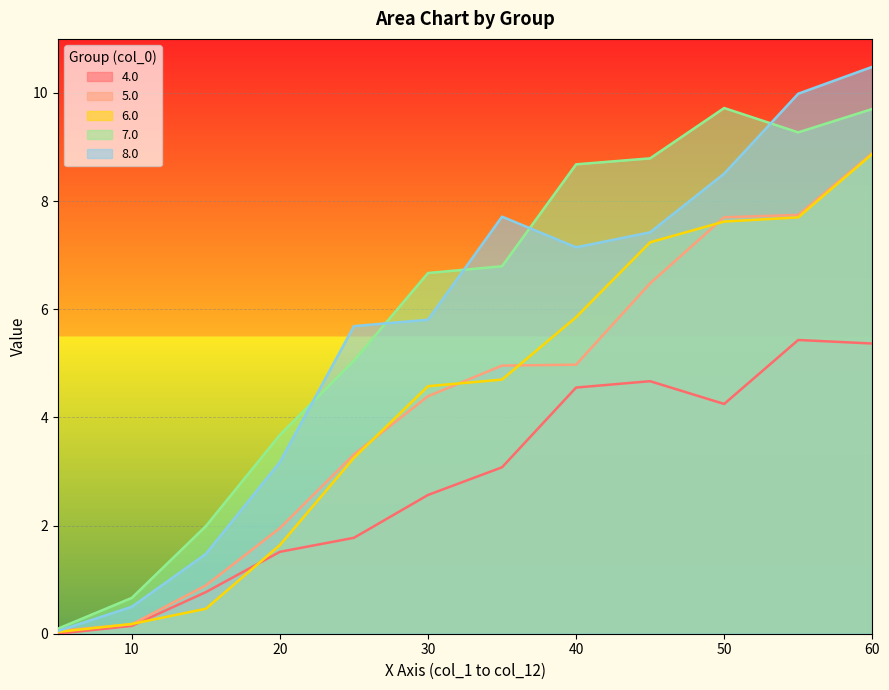

Reading left to right, transcribe all the data shown in this chart.

4.0: 5.0=0.0	10.0=0.1	15.0=0.8	20.0=1.5	25.0=1.8	30.0=2.6	35.0=3.1	40.0=4.6	45.0=4.7	50.0=4.2	55.0=5.4	60.0=5.4
5.0: 5.0=0.1	10.0=0.2	15.0=0.9	20.0=2.0	25.0=3.3	30.0=4.4	35.0=5.0	40.0=5.0	45.0=6.5	50.0=7.7	55.0=7.7	60.0=8.9
6.0: 5.0=0.0	10.0=0.2	15.0=0.5	20.0=1.6	25.0=3.3	30.0=4.6	35.0=4.7	40.0=5.9	45.0=7.2	50.0=7.6	55.0=7.7	60.0=8.9
7.0: 5.0=0.1	10.0=0.7	15.0=2.0	20.0=3.7	25.0=5.0	30.0=6.7	35.0=6.8	40.0=8.7	45.0=8.8	50.0=9.7	55.0=9.3	60.0=9.7
8.0: 5.0=0.1	10.0=0.5	15.0=1.5	20.0=3.2	25.0=5.7	30.0=5.8	35.0=7.7	40.0=7.1	45.0=7.4	50.0=8.5	55.0=10.0	60.0=10.5